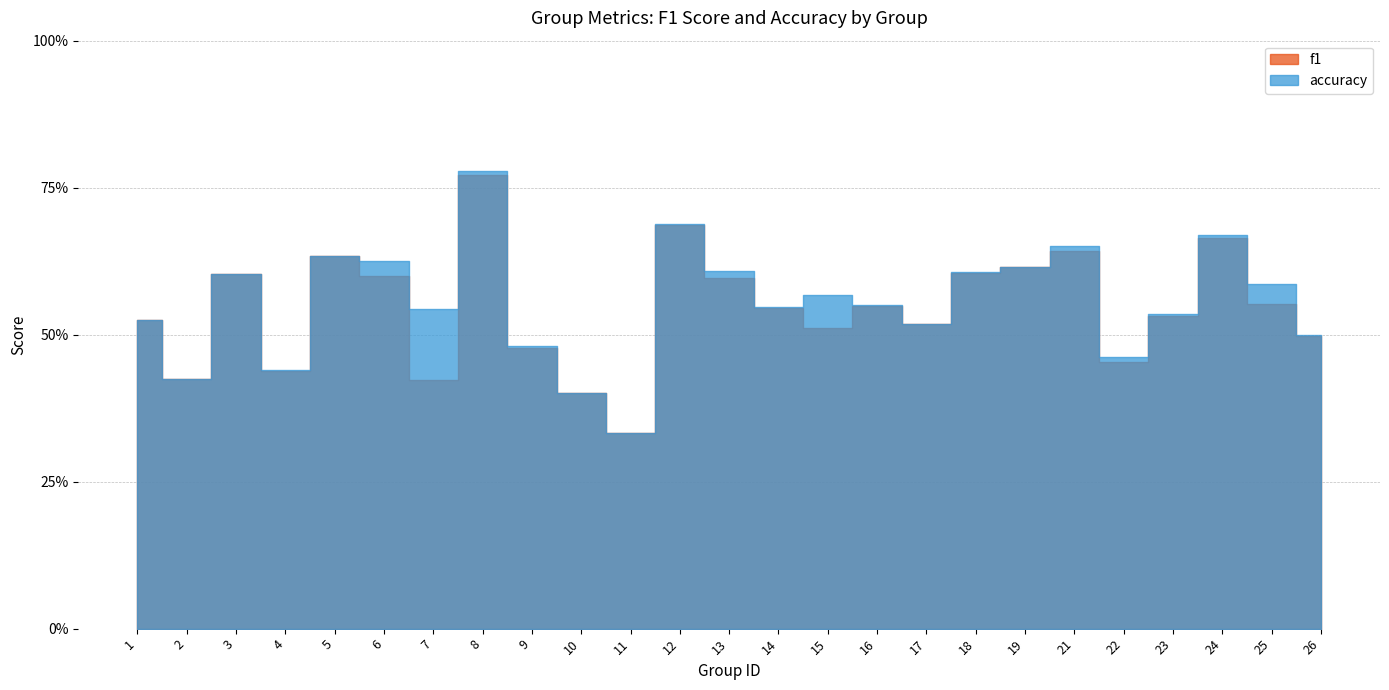

At which category does accuracy reach its first local valley?

2